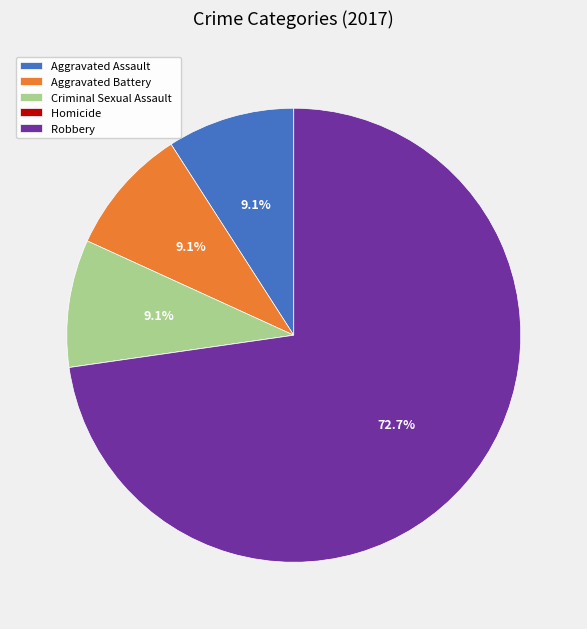

To the nearest percent, what percentage of the pie is Criminal Sexual Assault?

9%